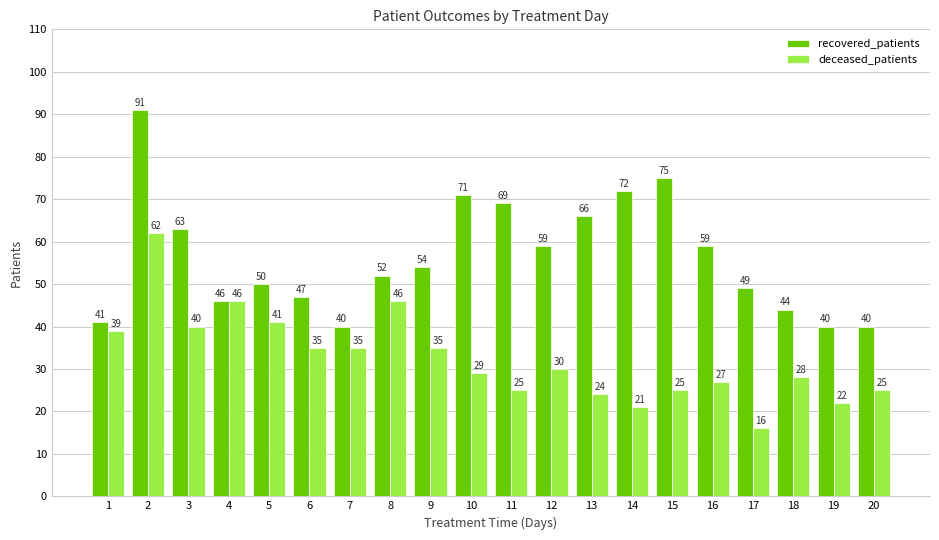

What is the spread (max minus min) of values at 7?

5